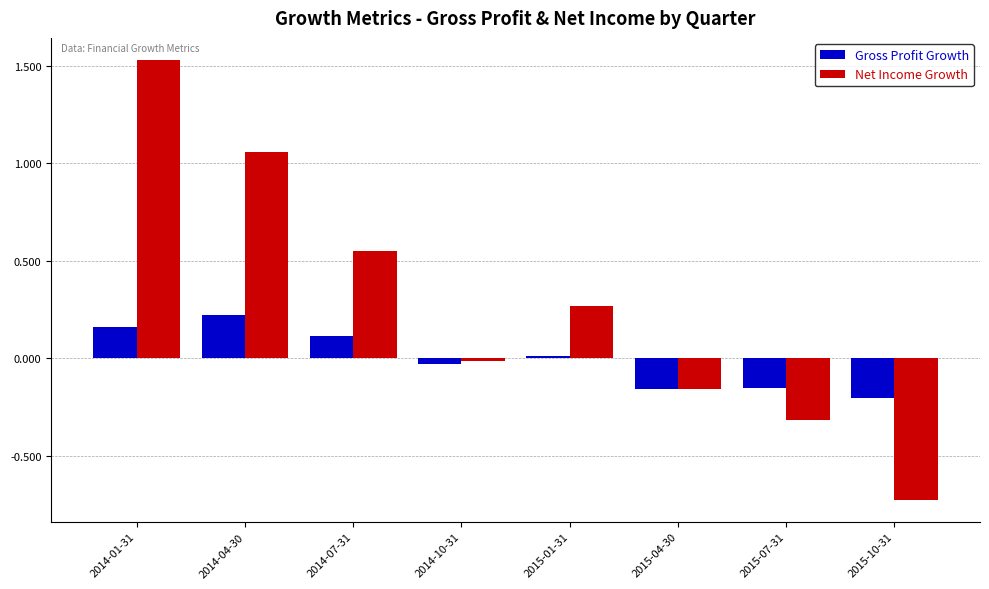

Read the Gross Profit Growth value at 2014-07-31.

0.1